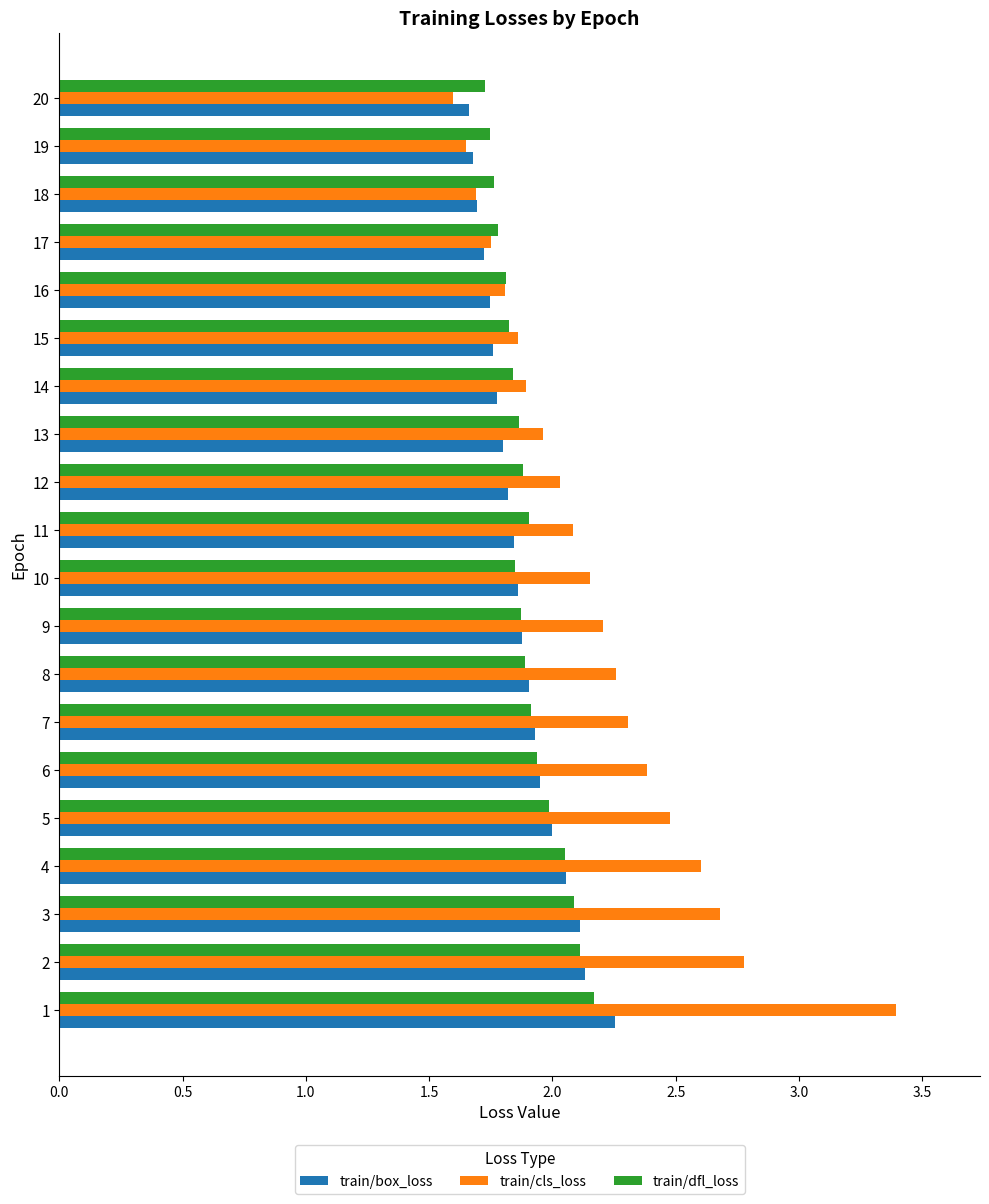

What is the sum of all train/cls_loss values?

43.6